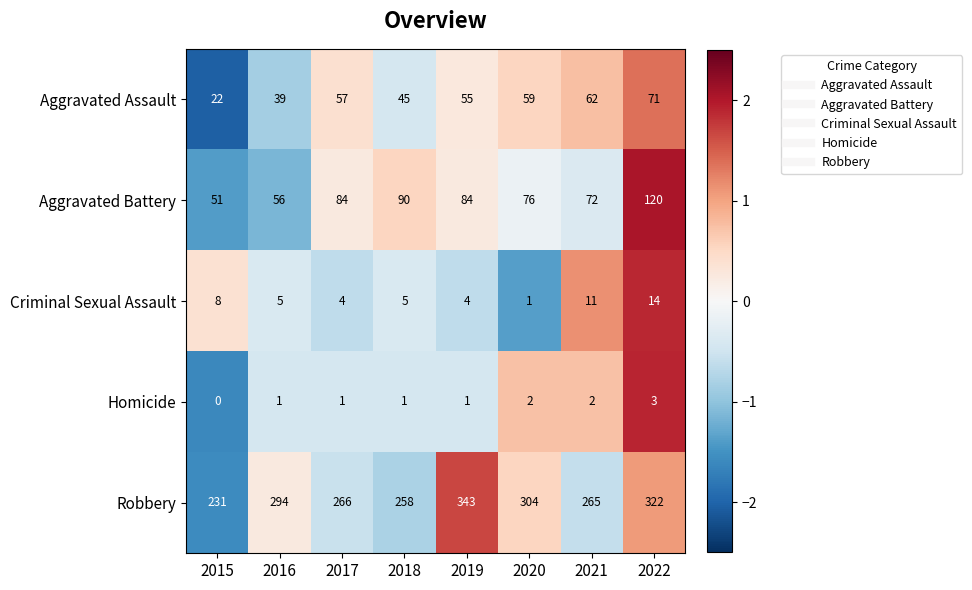

What value does the Aggravated Assault series have at 2022, to the nearest 10?

70